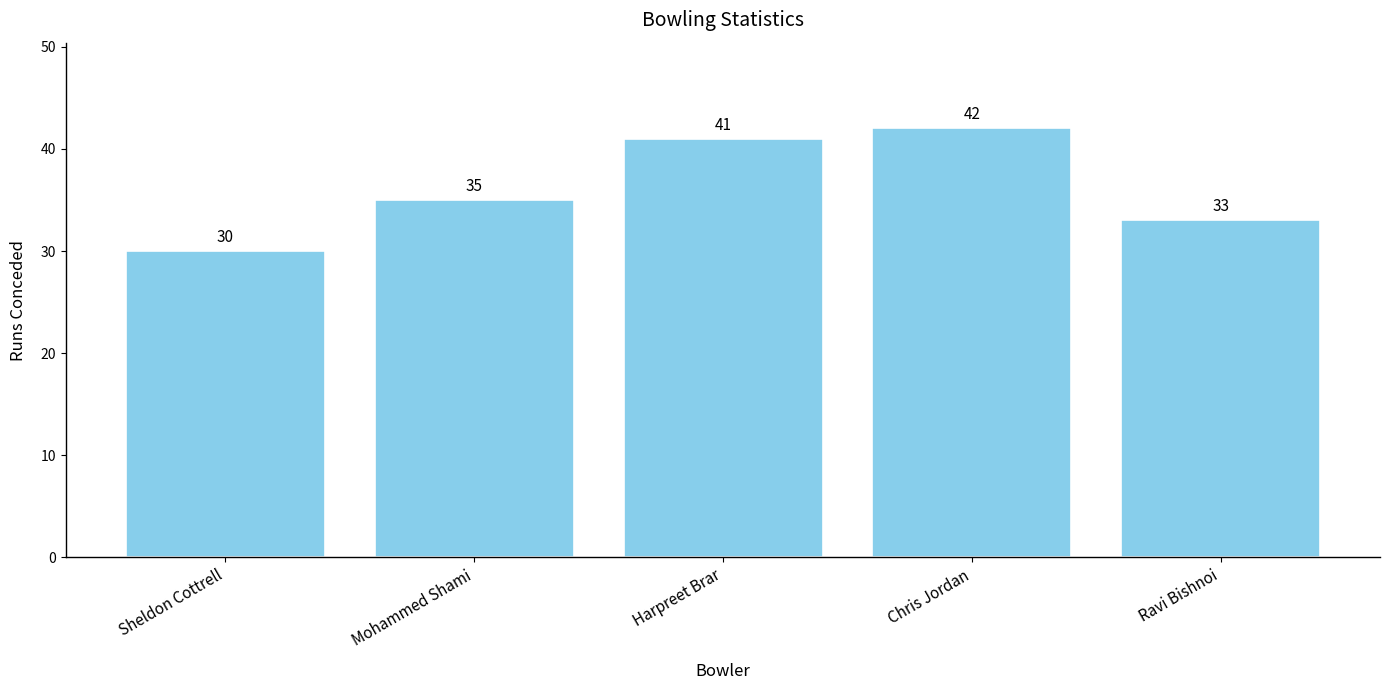

Count the number of categories in the chart.

5